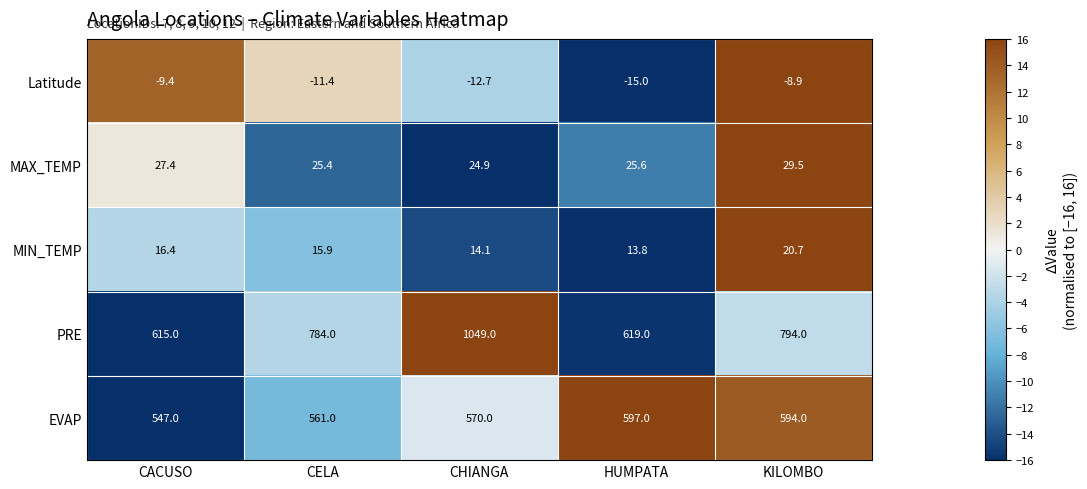

What is the average value of the EVAP series?

573.8